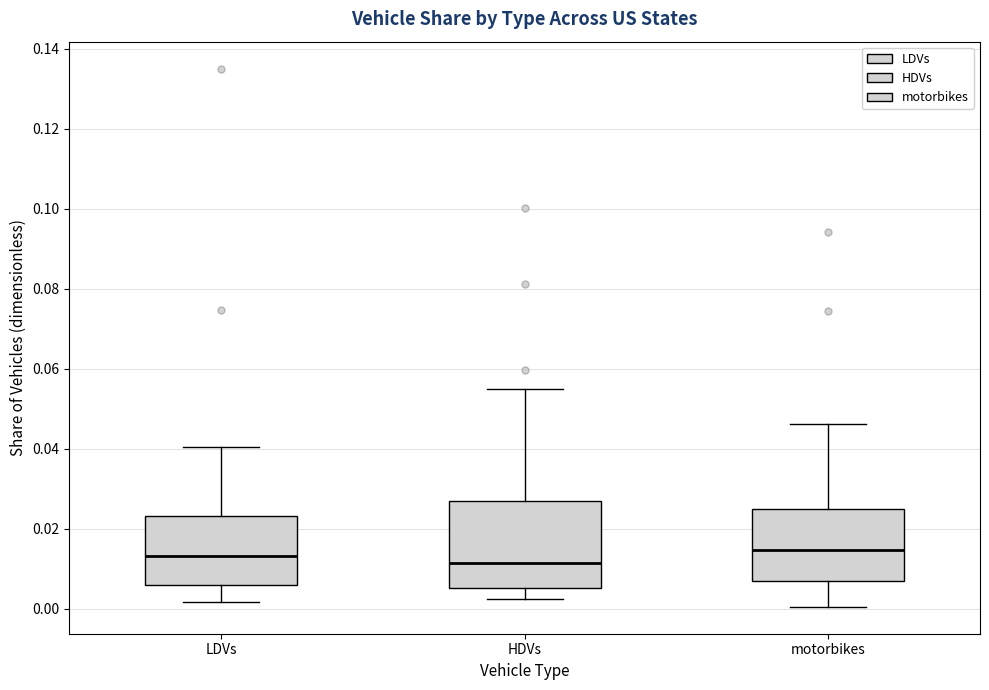

Comparing the boxes themselves (not the whiskers), which one is the tallest?

HDVs